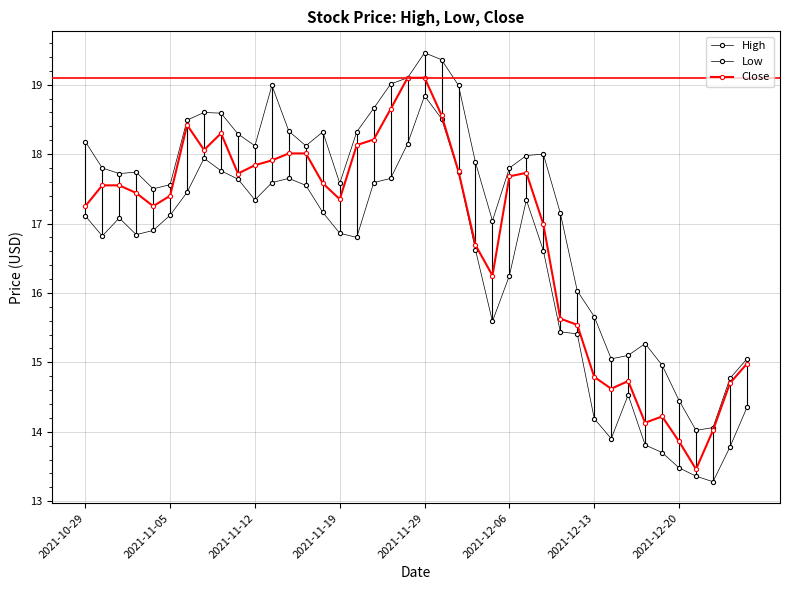

True or false: Low and Close intersect in this chart.

False